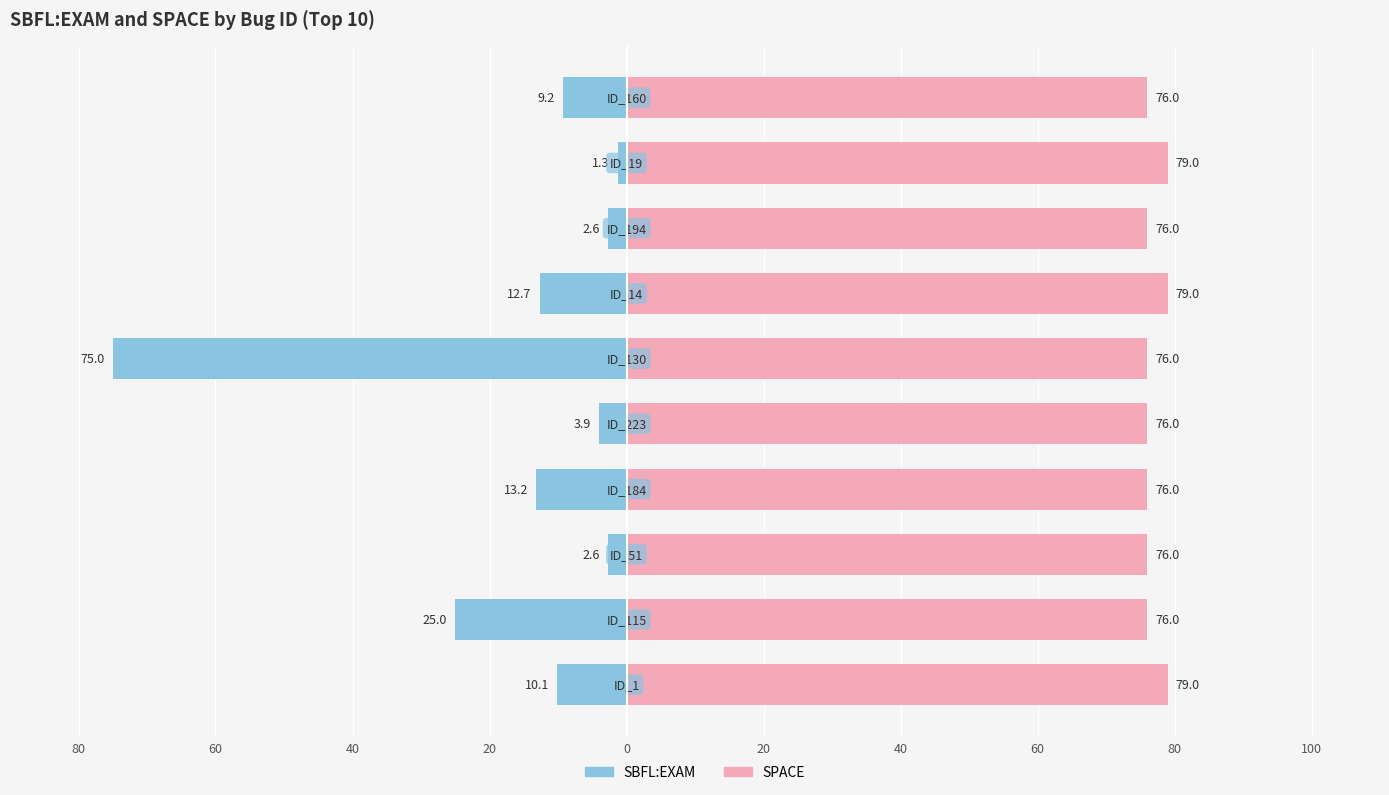

At 100, list the series in order from smallest to largest.

SBFL:EXAM, SPACE